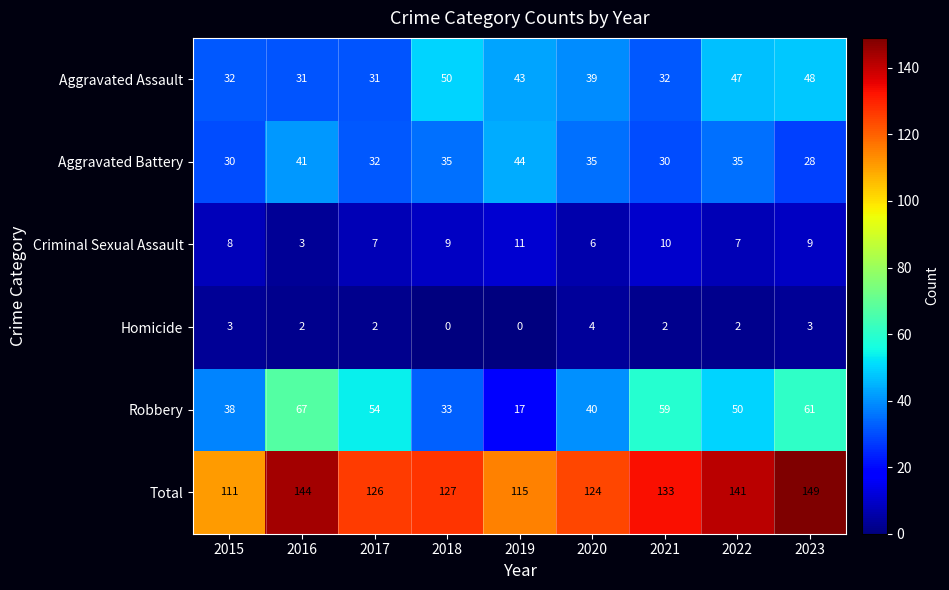

At which label does Aggravated Assault first exceed 39?

2018